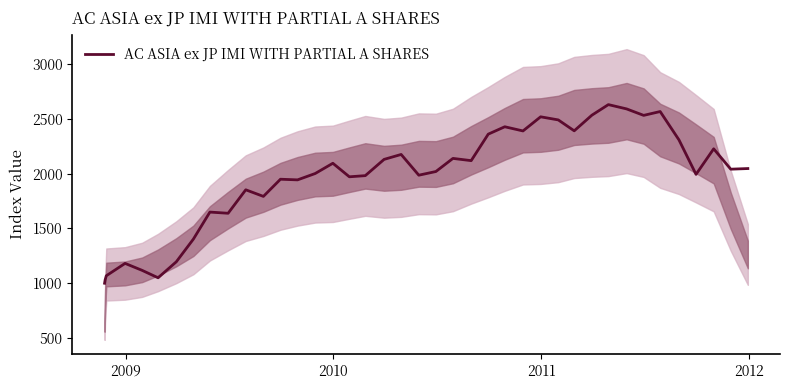

What is the difference between the maximum and minimum values?

1629.8